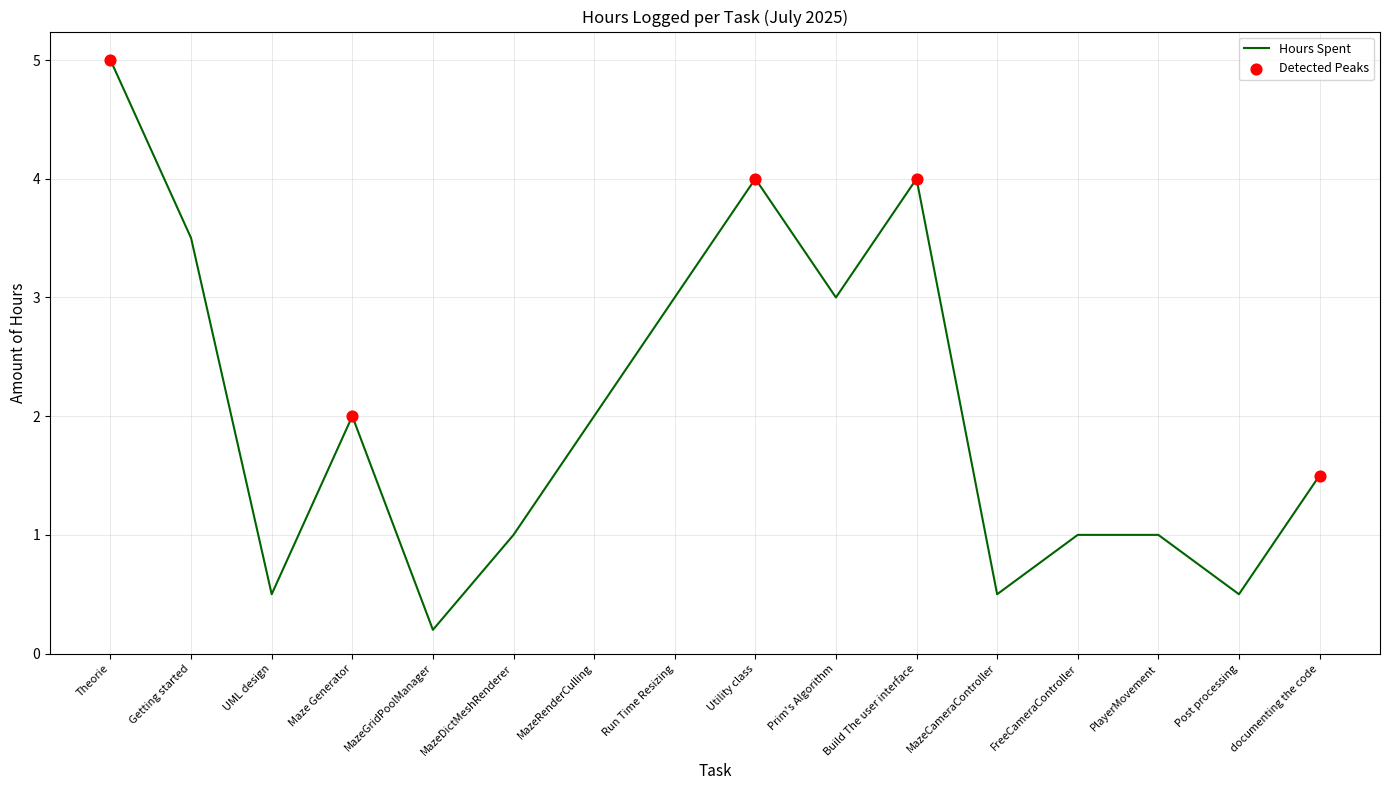

Which has a higher value, documenting the code or MazeGridPoolManager?

documenting the code